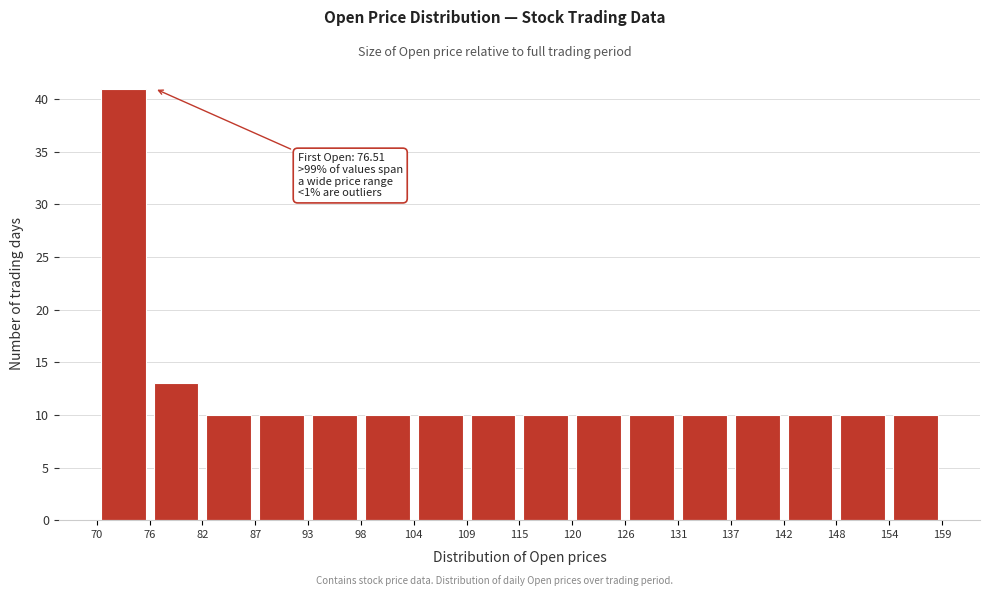

Which range on the x-axis has the tallest bar?

70 to 76